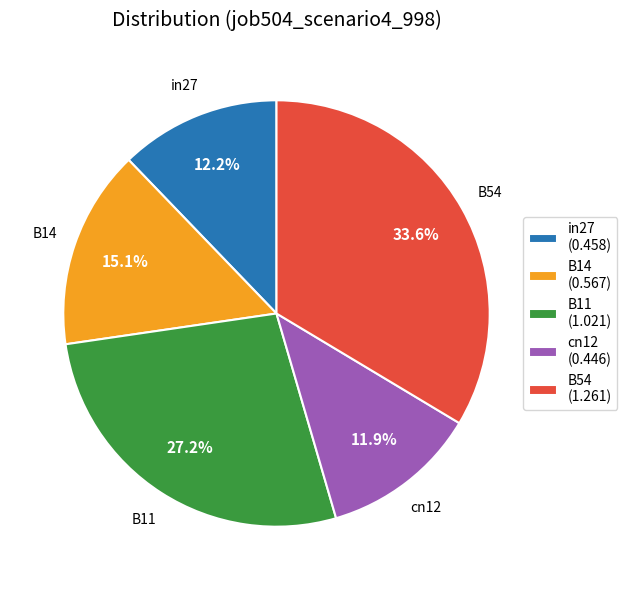

How many slices are in this pie chart?

5